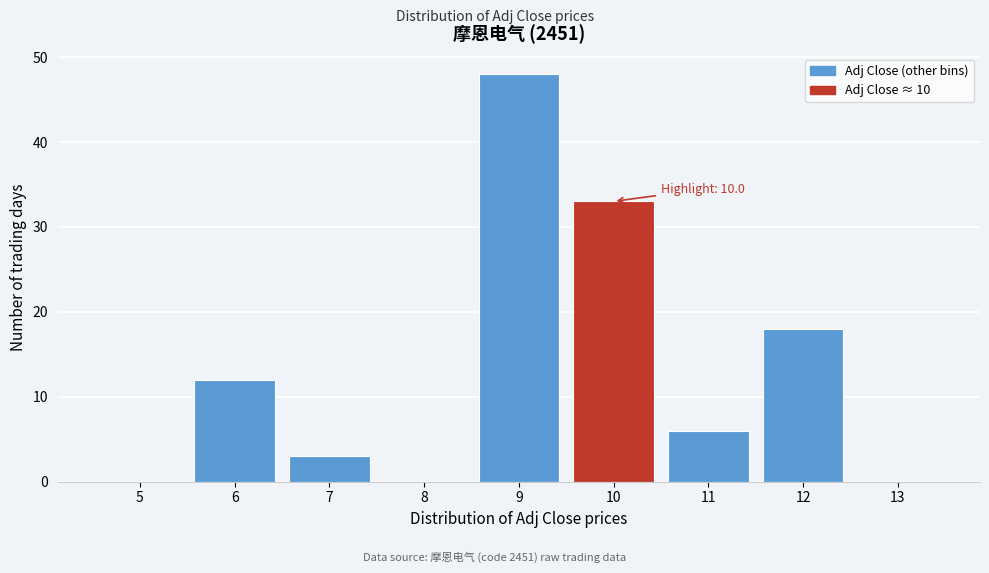

Reading right to left, transcribe all the data shown in this chart.

13=0	12=18	11=6	10=33	9=48	8=0	7=3	6=12	5=0